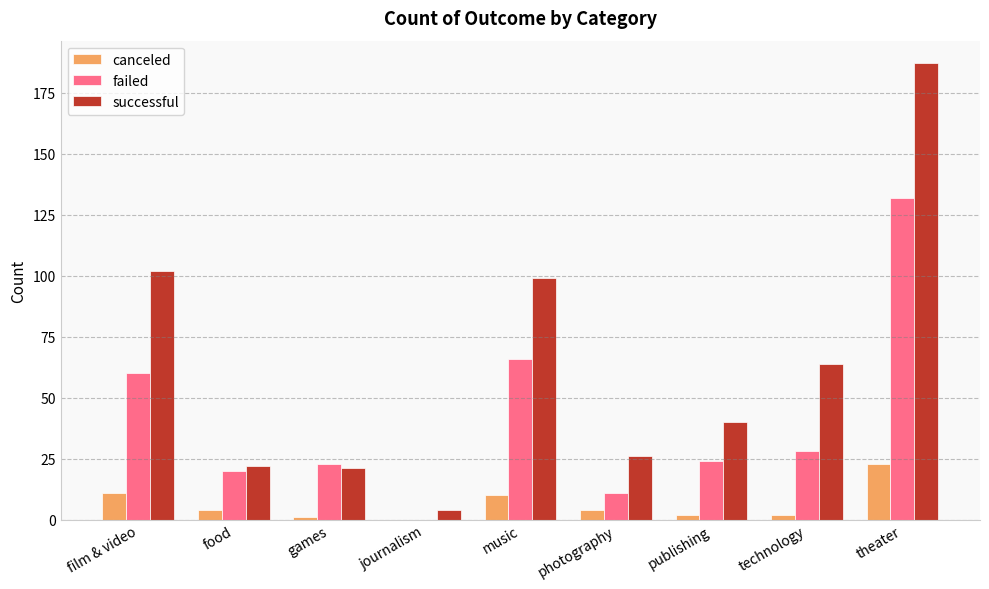

The value of failed at games is 39. True or false?

False